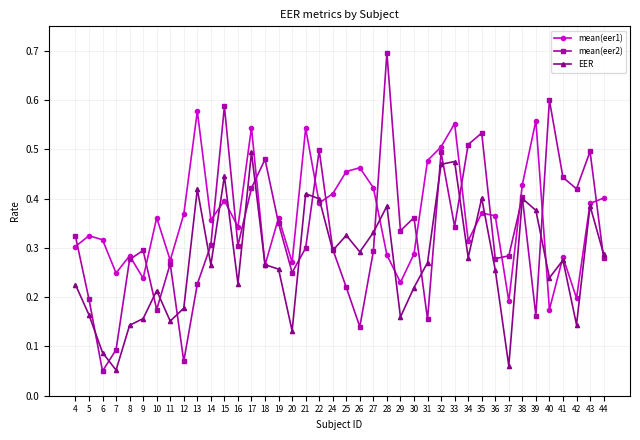

What is the greatest value displayed?

0.7